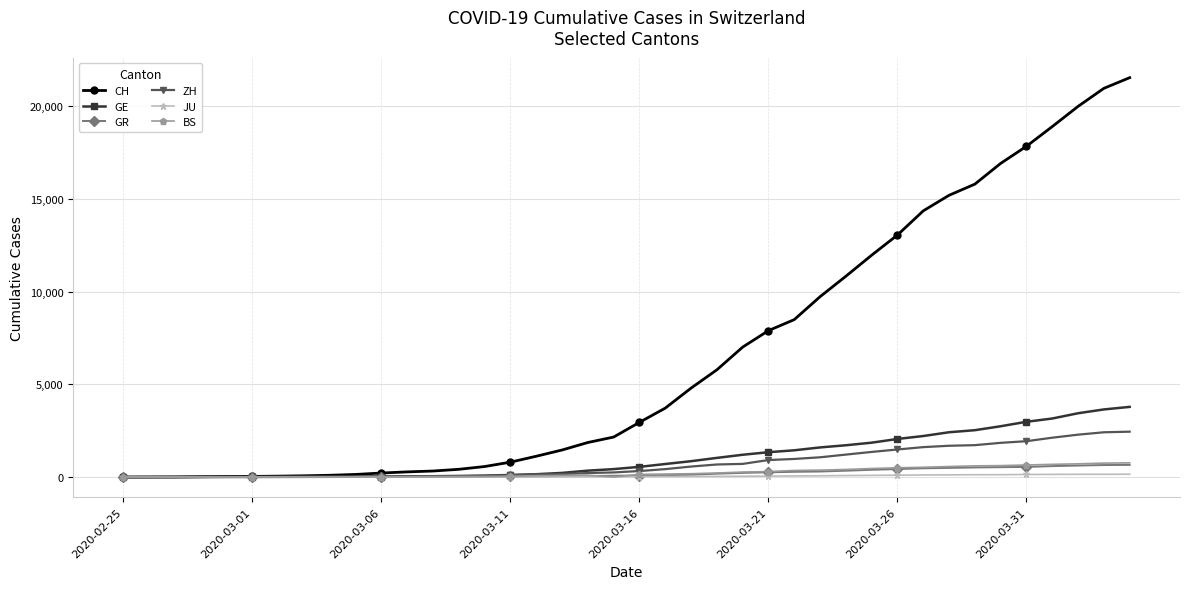

Which series has the widest spread of values?

CH